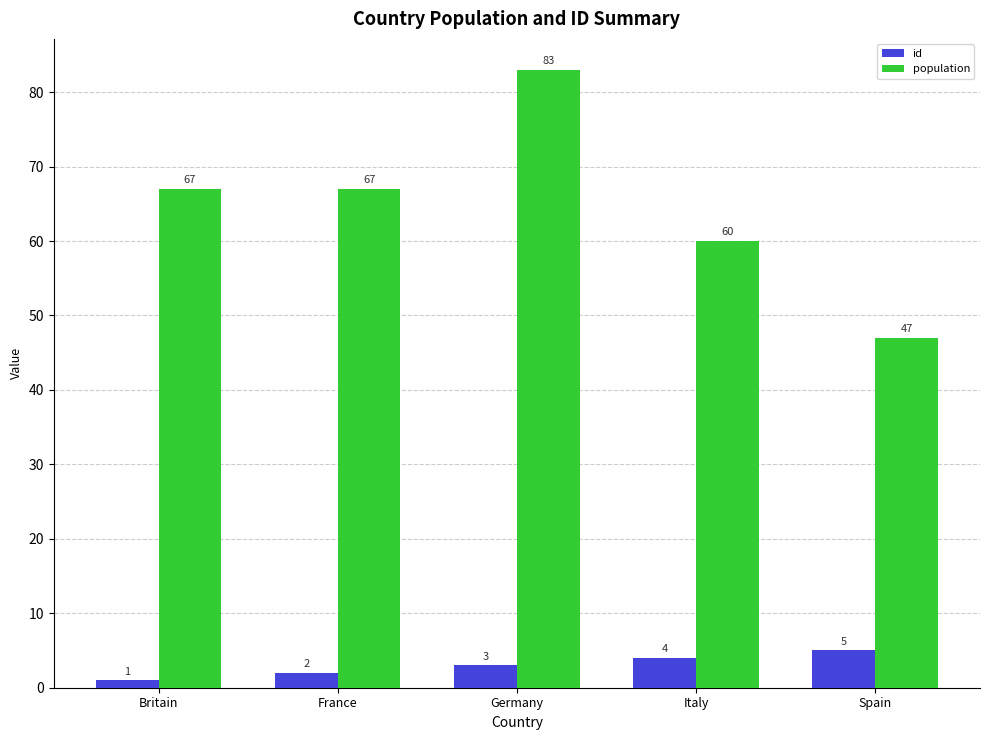

How many values in the population series are below 67?

2